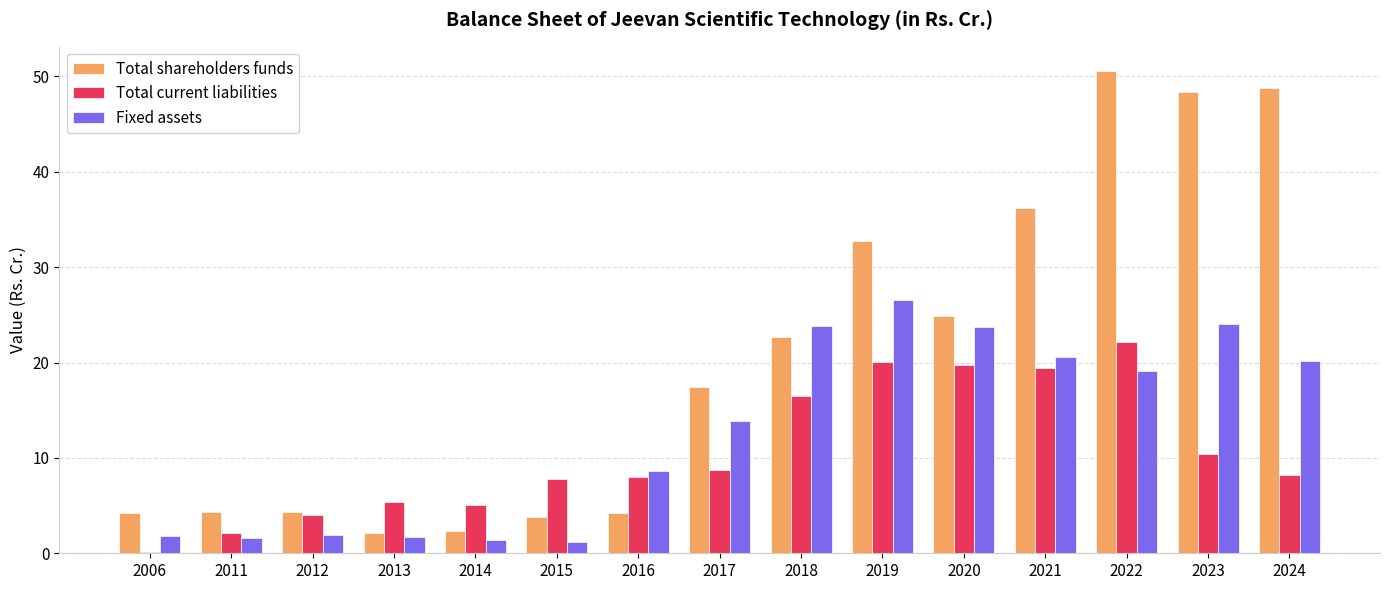

Which series has the largest total across all categories?

Total shareholders funds